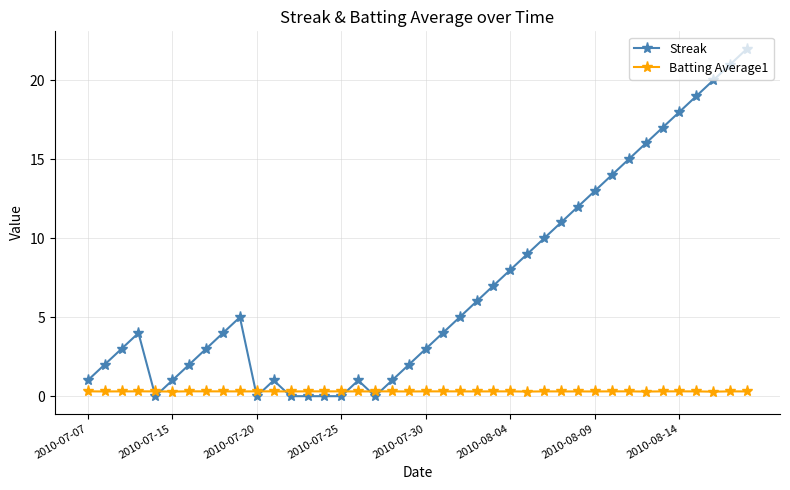

What is the sum of all Streak values?

280.0